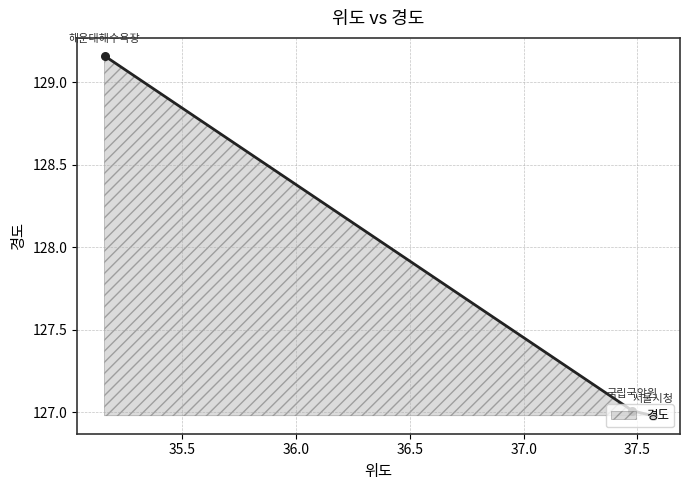

What is the difference between the maximum and minimum values?

2.2